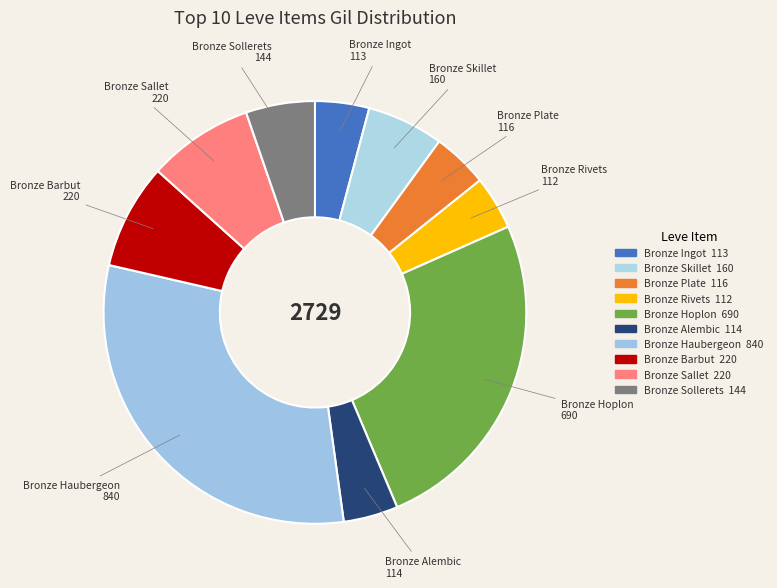

To the nearest percent, what is the combined percentage of Bronze Plate and Bronze Haubergeon?

35%